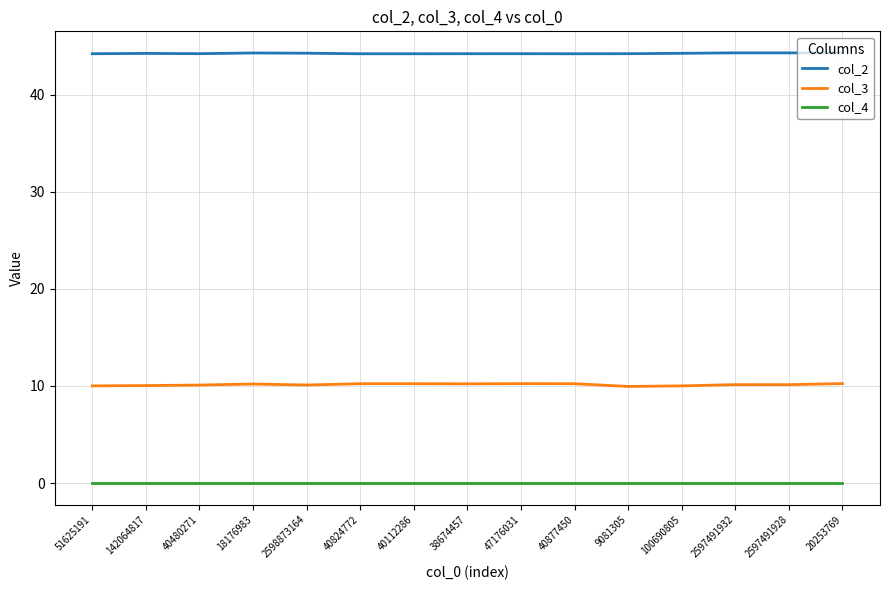

How many lines are shown in the chart?

3